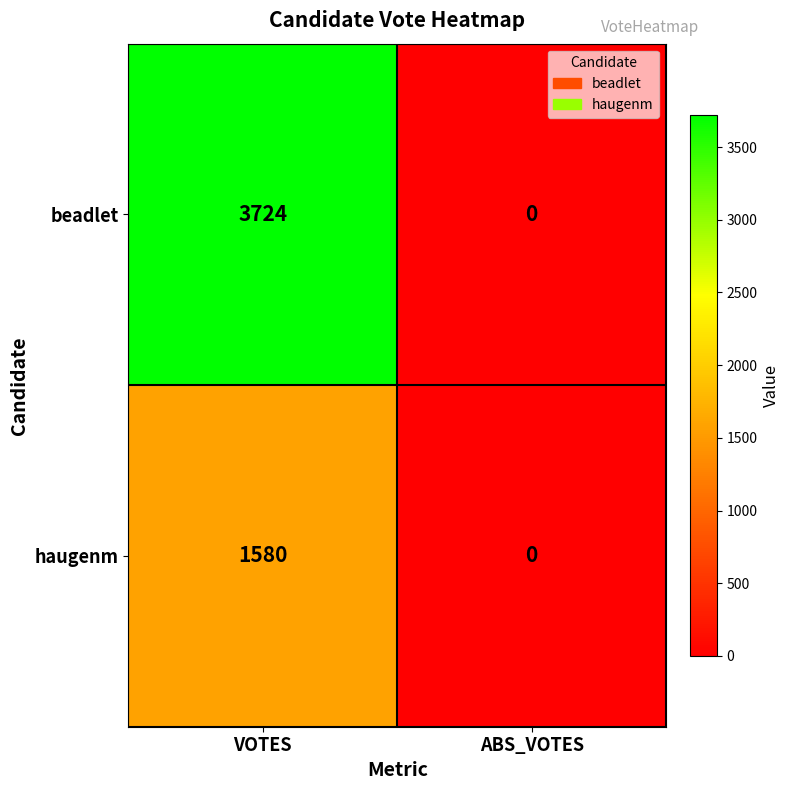

What is the greatest value displayed?

3724